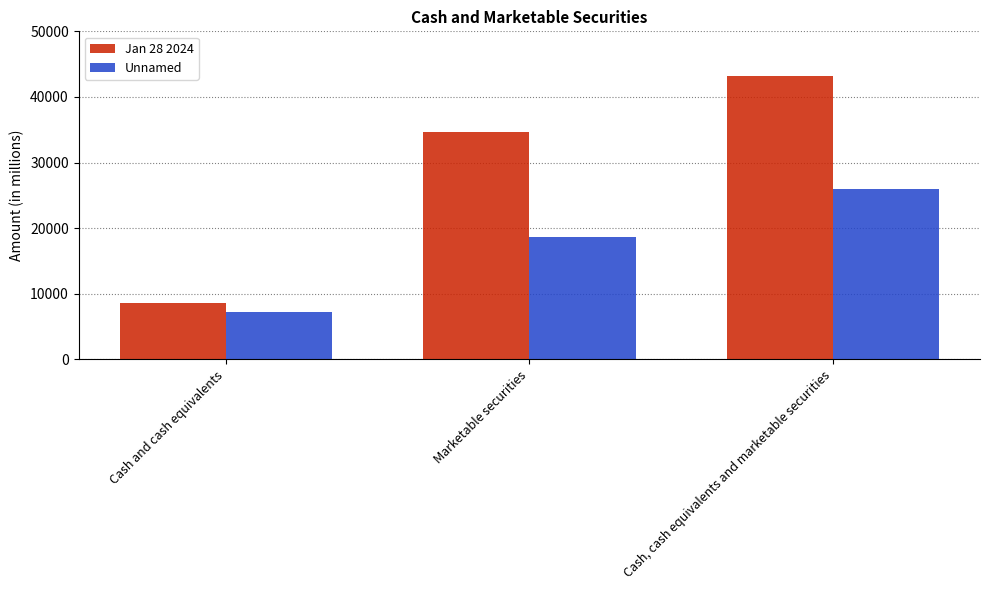

Reading left to right, extract all data points from this chart.

Jan 28 2024: Cash and cash equivalents=8589	Marketable securities=34621	Cash, cash equivalents and marketable securities=43210
Unnamed: Cash and cash equivalents=7280	Marketable securities=18704	Cash, cash equivalents and marketable securities=25984